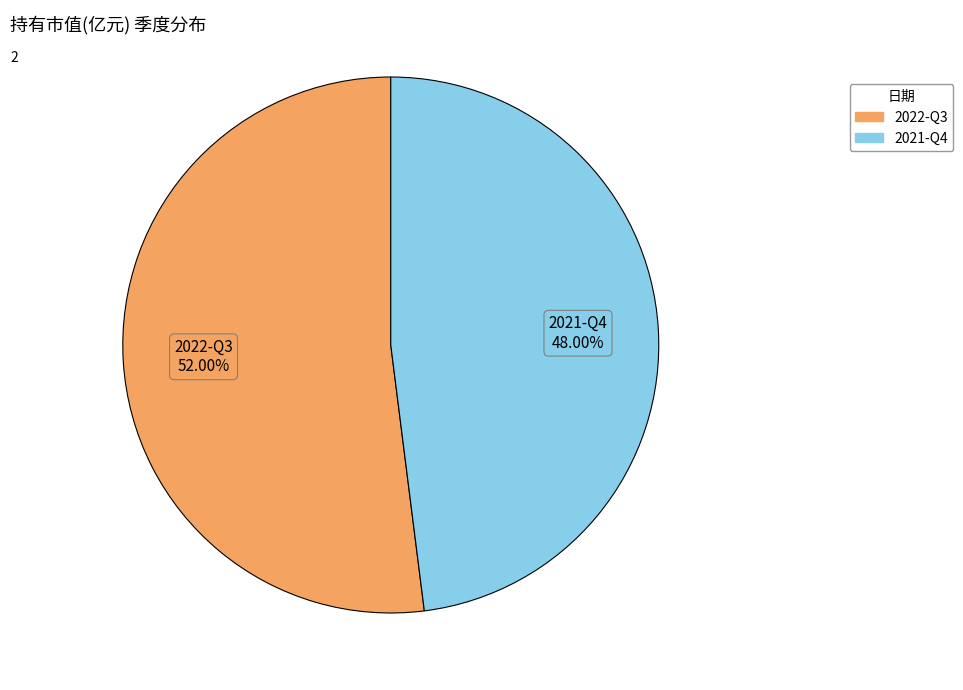

Combined, do 2021-Q4 and 2022-Q3 account for over 50%?

Yes